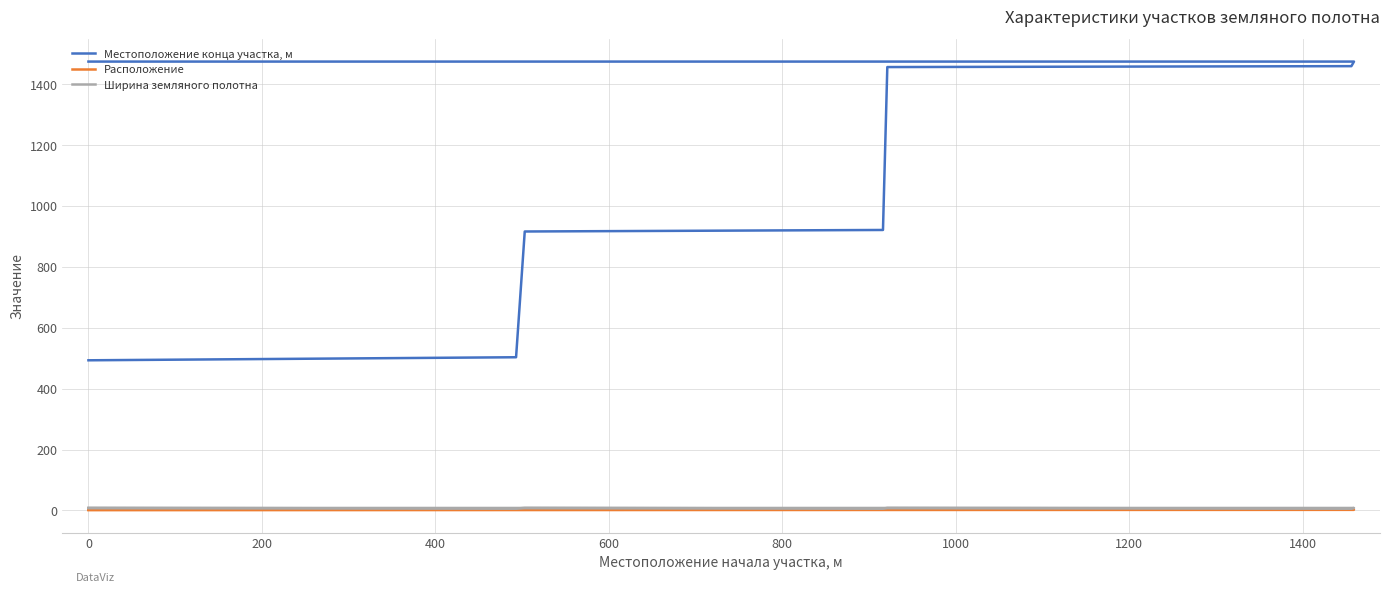

The Ширина земляного полотна series shows 8.0 at 0. True or false?

True